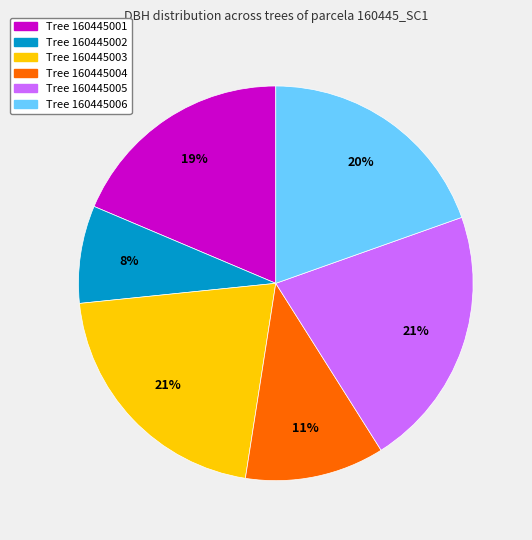

To the nearest percent, what is the difference between the largest and smallest slice percentages?

13%